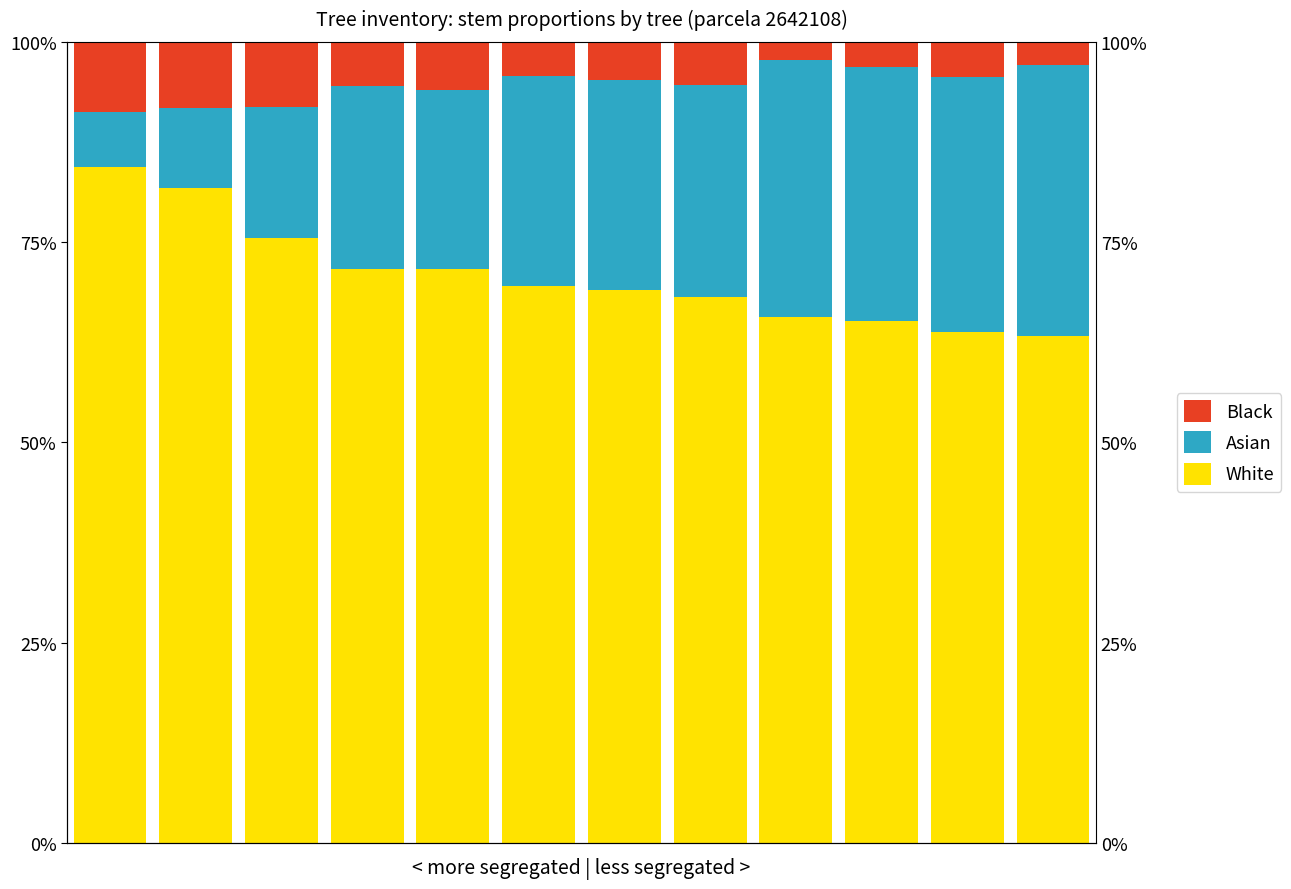

The value of White at 11 is 95.4. True or false?

False